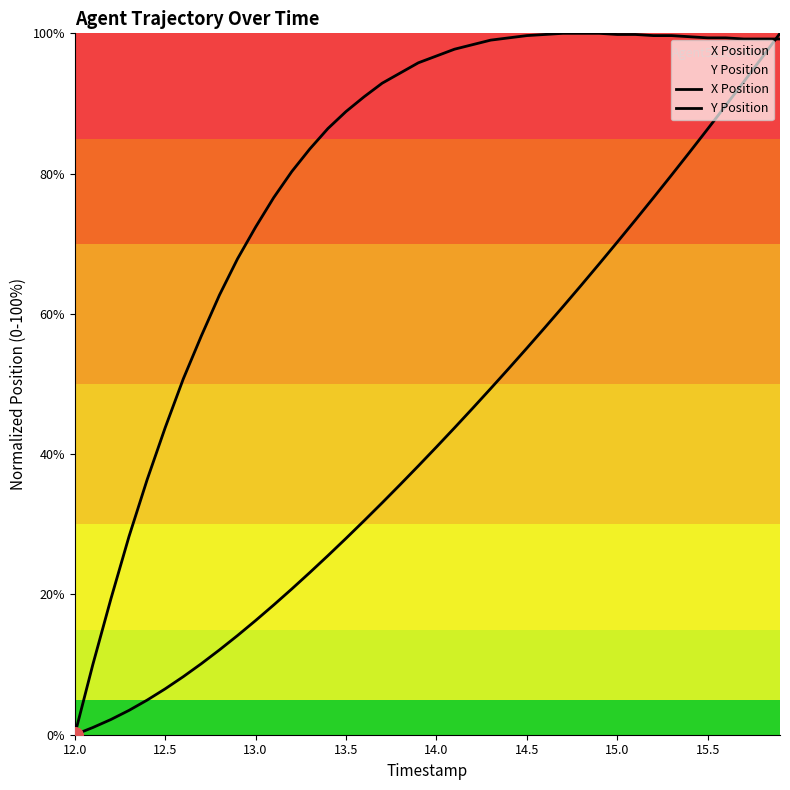

Which series has the widest spread of Y values?

X Position